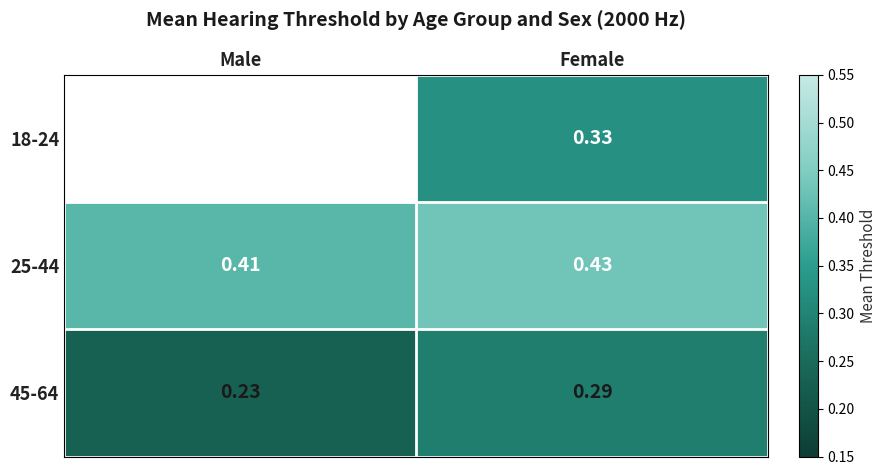

List the labels in order of 25-44 value, smallest first.

Male, Female